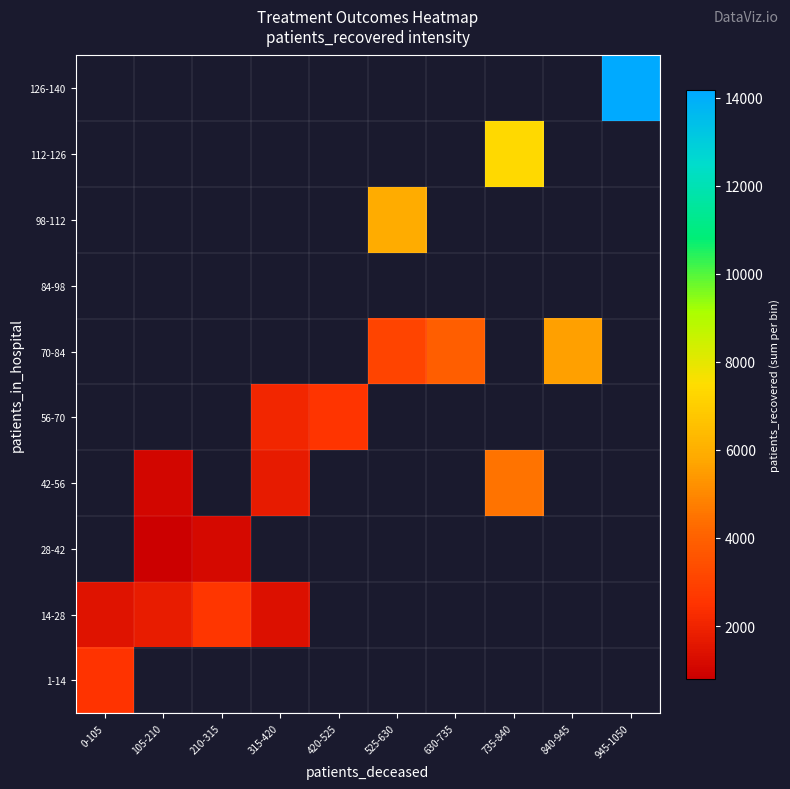

Count the number of data series in this chart.

10